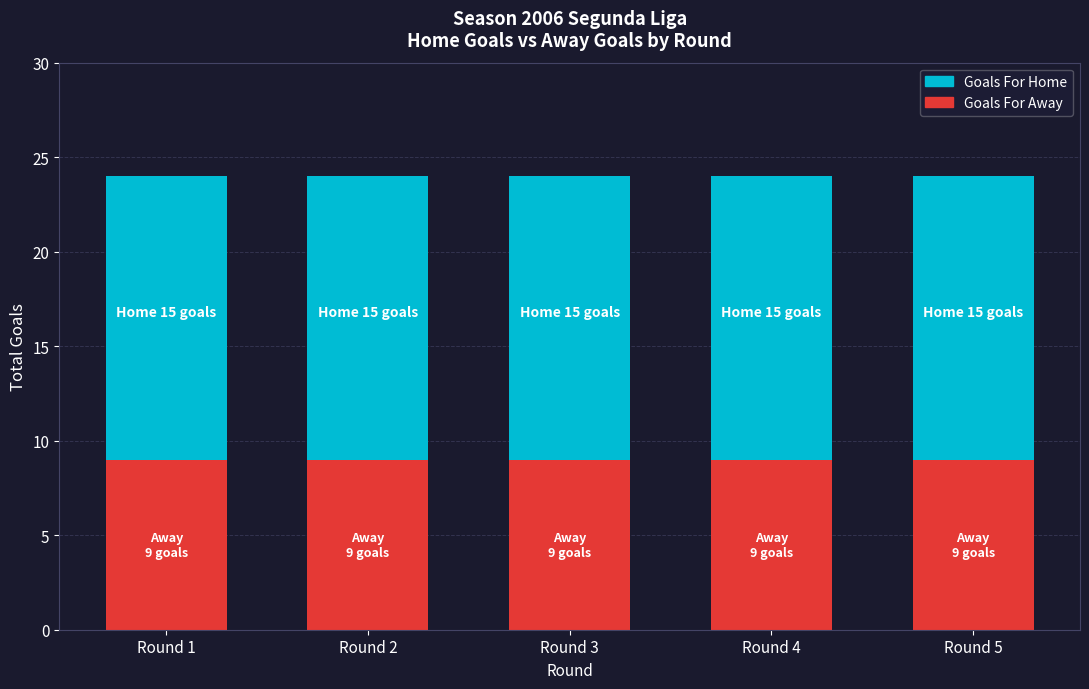

Is it true that Goals For Away equals 6 at Round 5?

False